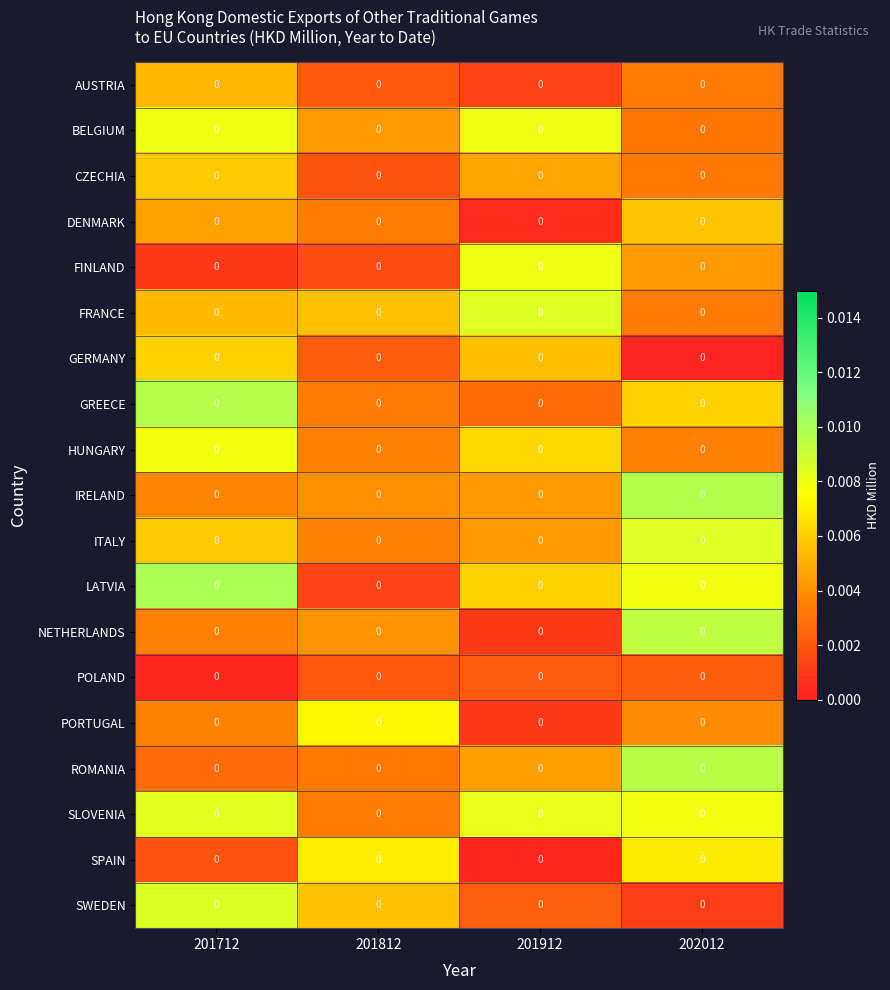

Which label corresponds to the smallest value in the chart?

202012